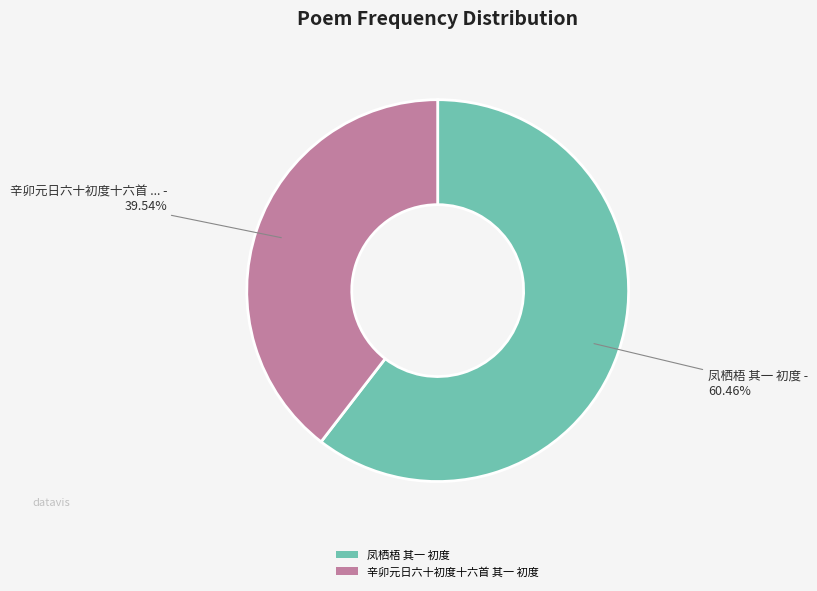

Rank the categories by value from highest to lowest.

凤栖梧 其一 初度, 辛卯元日六十初度十六首 其一 初度